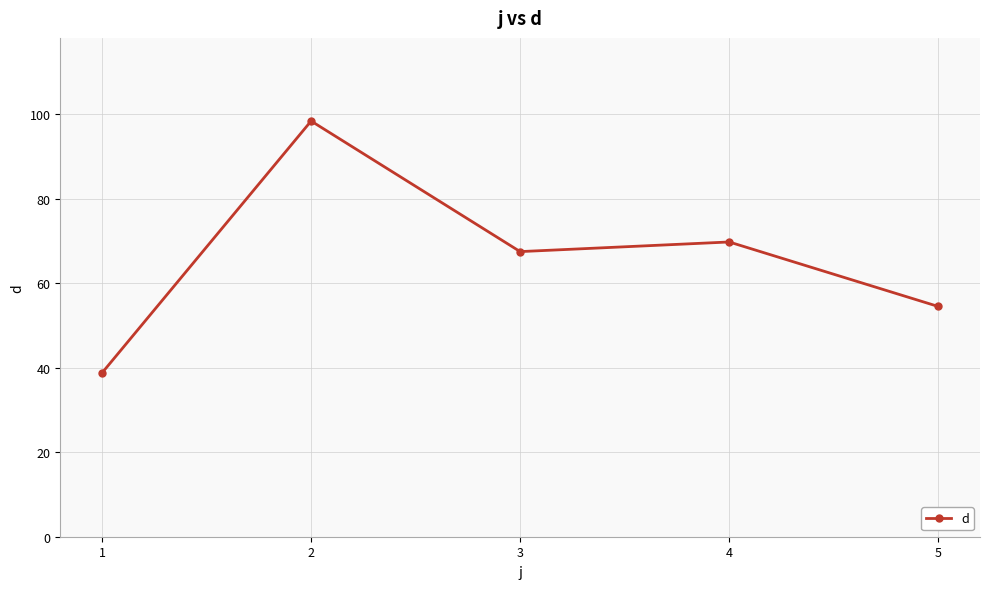

Reading left to right, extract all data points from this chart.

1=38.8	2=98.4	3=67.5	4=69.8	5=54.5